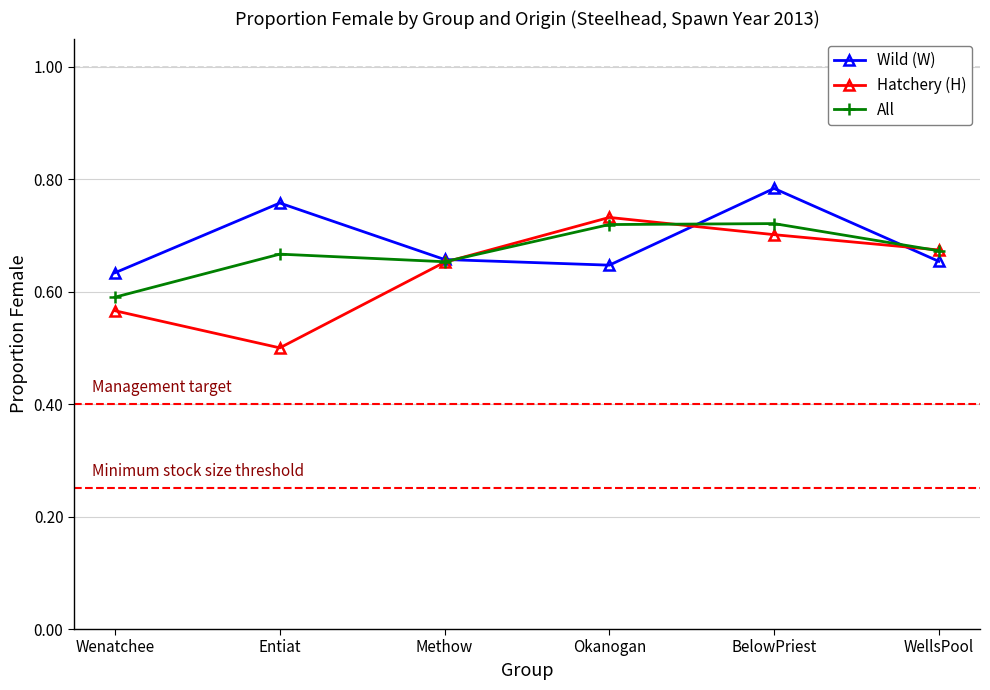

Where is All nearest to the value 0?

Wenatchee